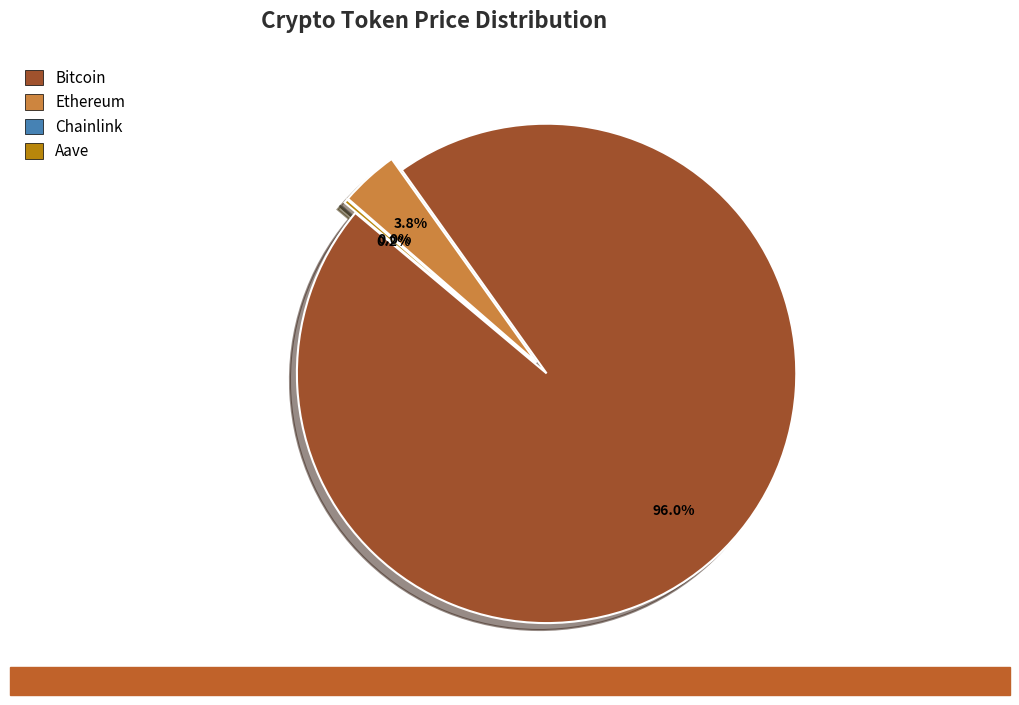

To the nearest percent, what is the average slice percentage?

25%